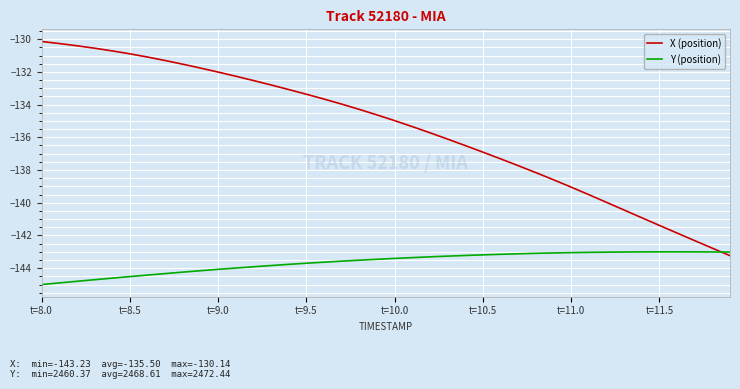

List the series in order of their overall mean, highest first.

X (position), Y (position)